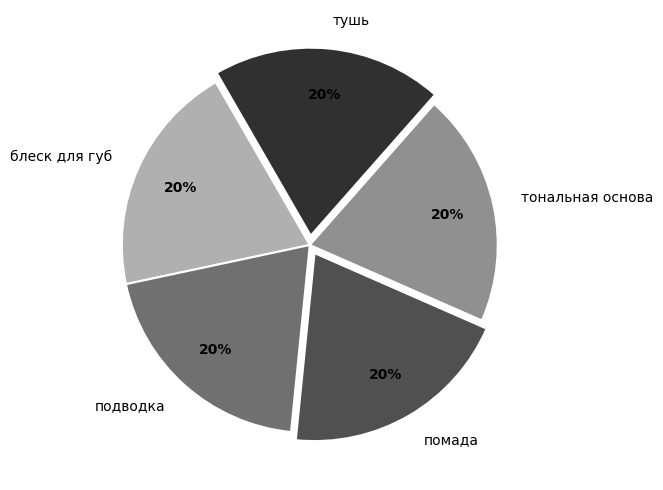

Does тушь represent more than half of the total?

No